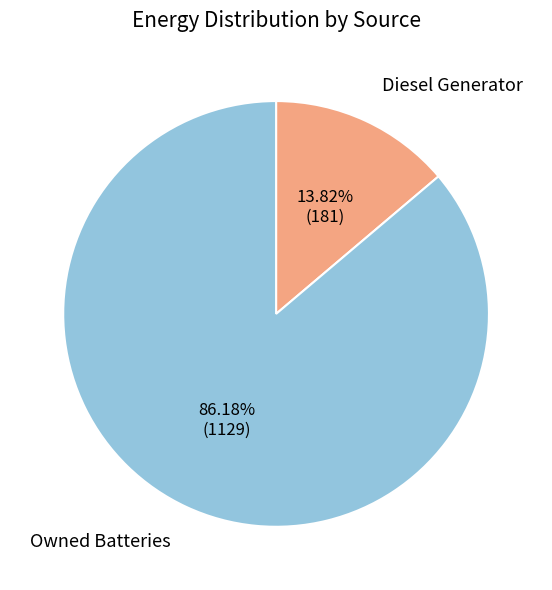

Is there any slice that represents more than half of the pie?

Yes